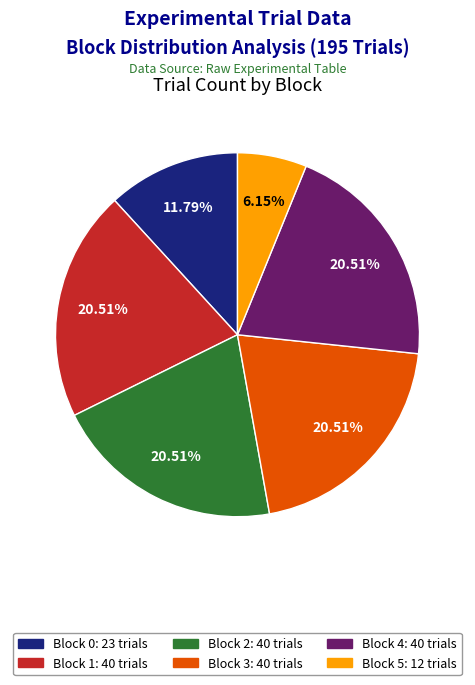

Is there any slice that represents more than half of the pie?

No